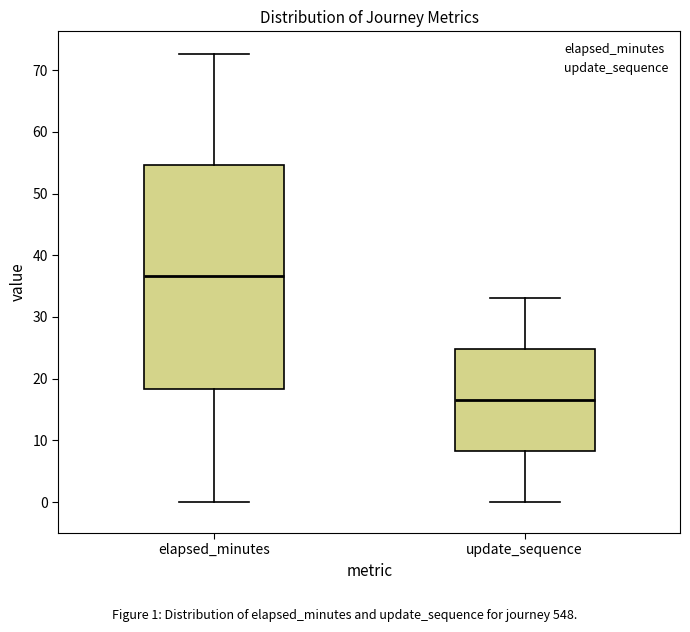

Reading left to right, read every box against the y-axis: the position of its median line, the range the box covers, and the ends of its whiskers. The values are not printed on the chart, so give them approximately, as read against the axis.

elapsed_minutes: median 37, box 18 to 55, whiskers 0 to 73
update_sequence: median 17, box 8 to 25, whiskers 0 to 33